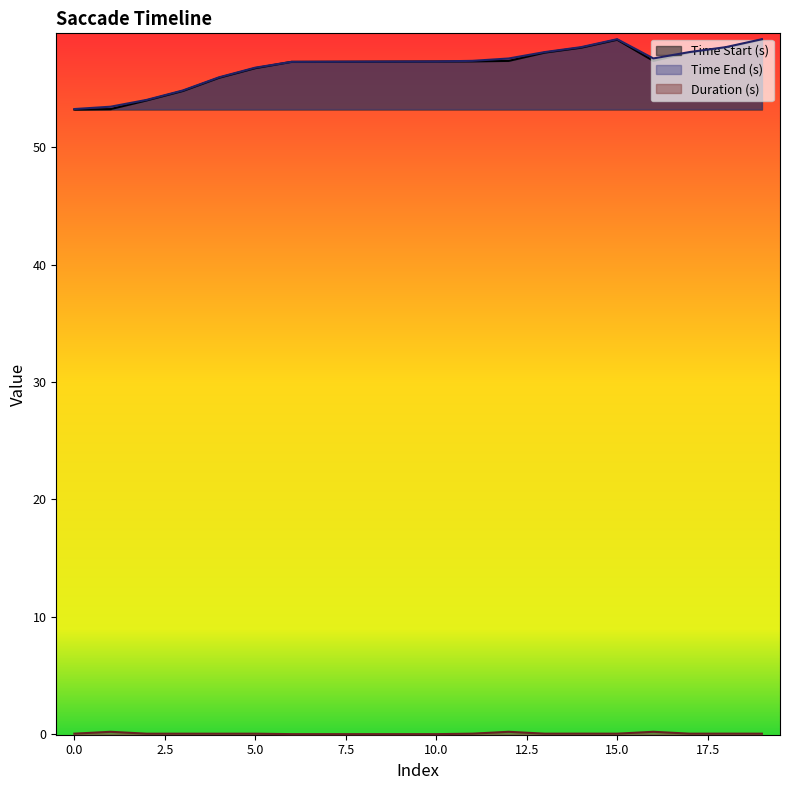

What is the value of the Time End (s) point at the 4th from the left?

54.9